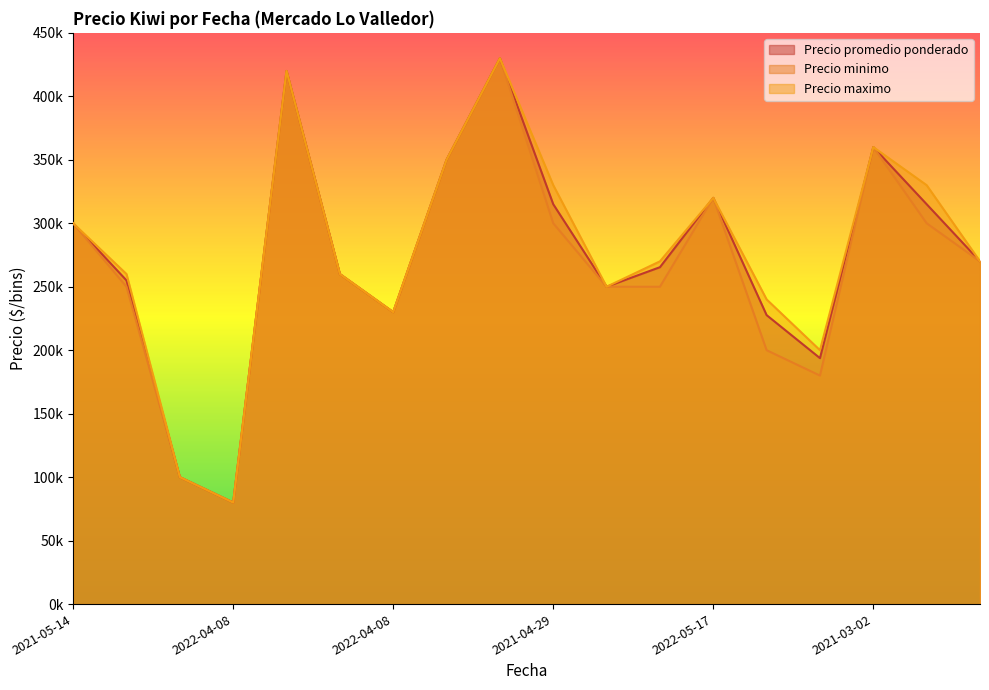

Between 2021-05-14 and 2021-03-02, which series saw the biggest shift?

Precio promedio ponderado